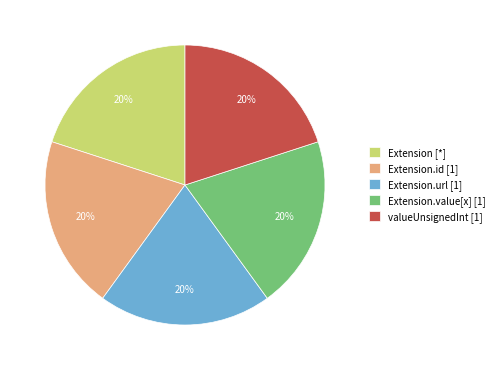

Does Extension.value[x] [1] account for over 50% of the chart?

No